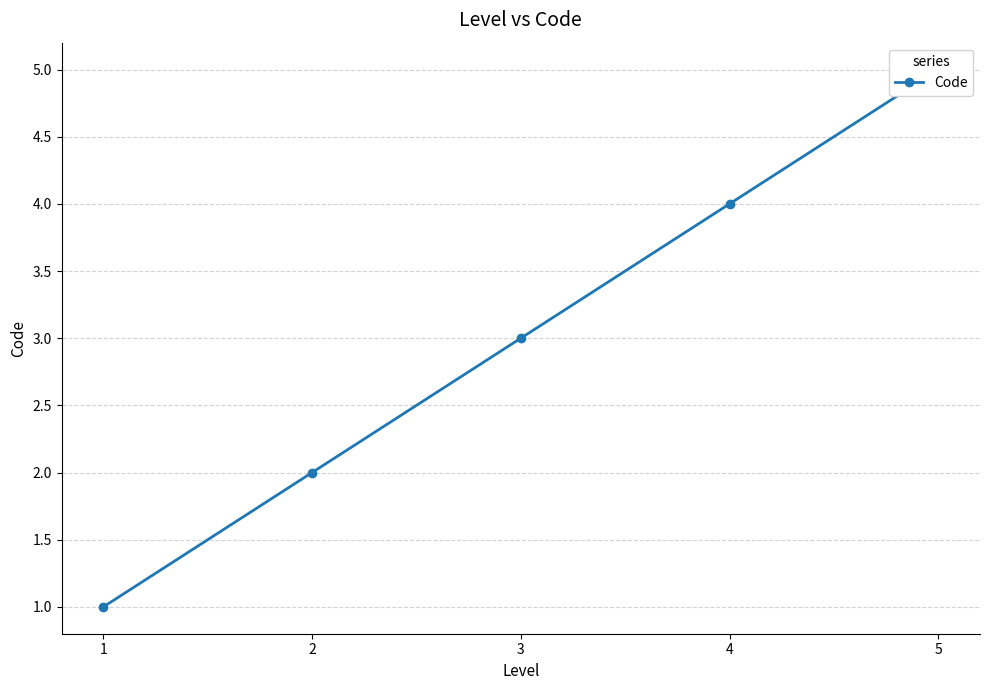

List the labels in order of value, largest first.

5, 4, 3, 2, 1